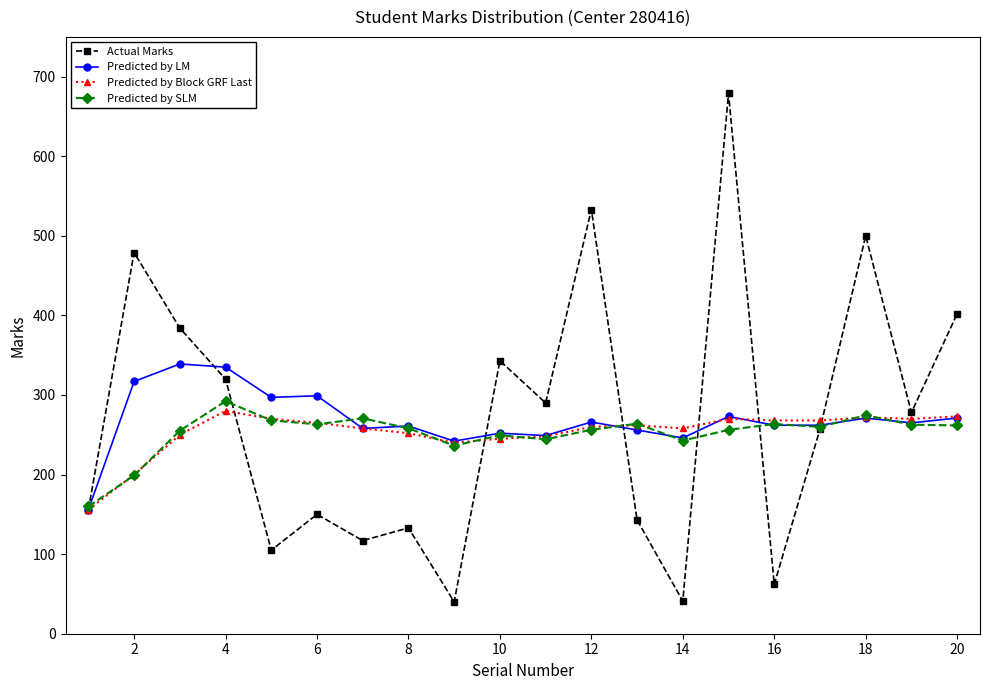

What is the minimum value for Predicted by Block GRF Last?

156.0